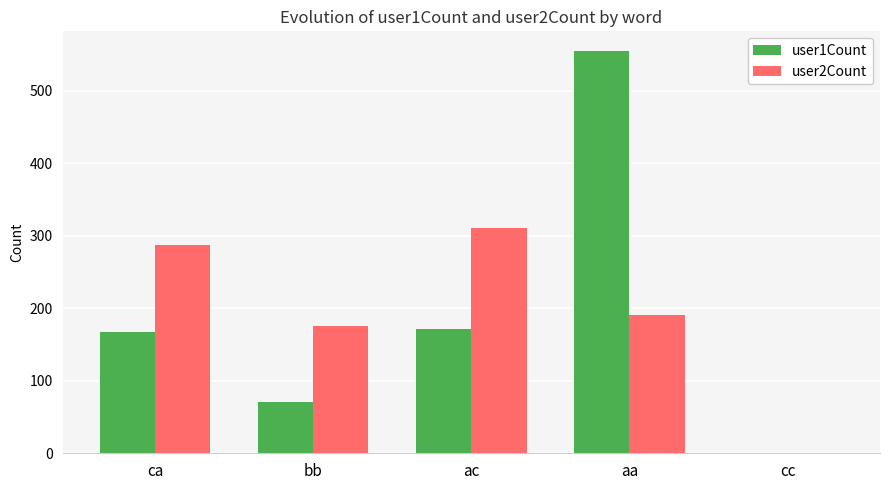

At which category is the sum across all series the highest?

aa